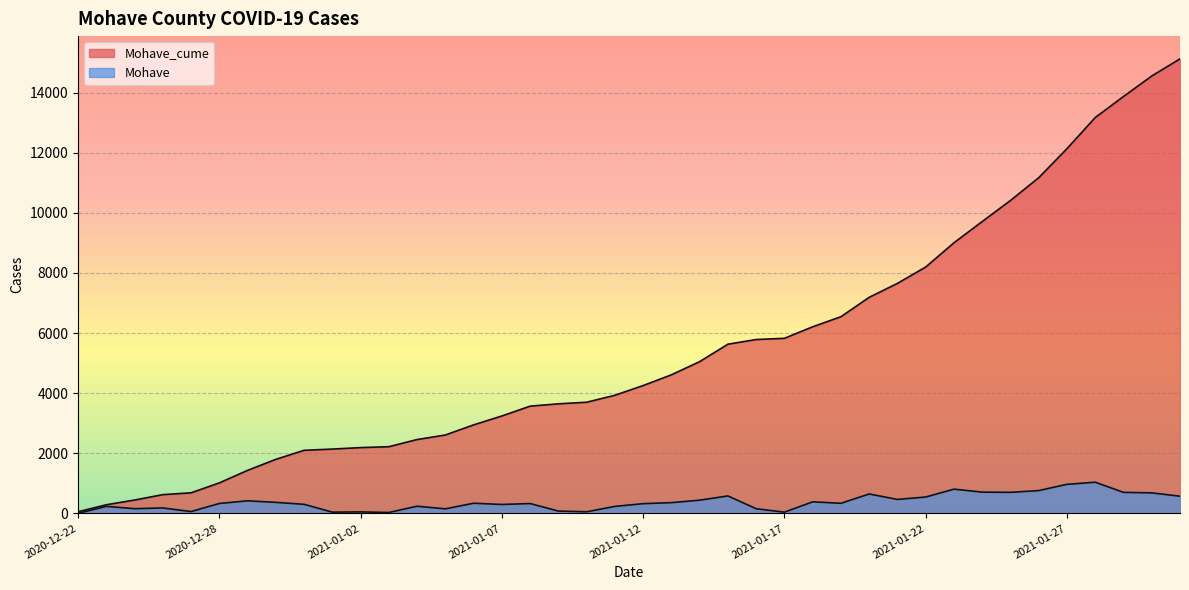

True or false: Mohave has a value of 682 at 2021-01-30.

True